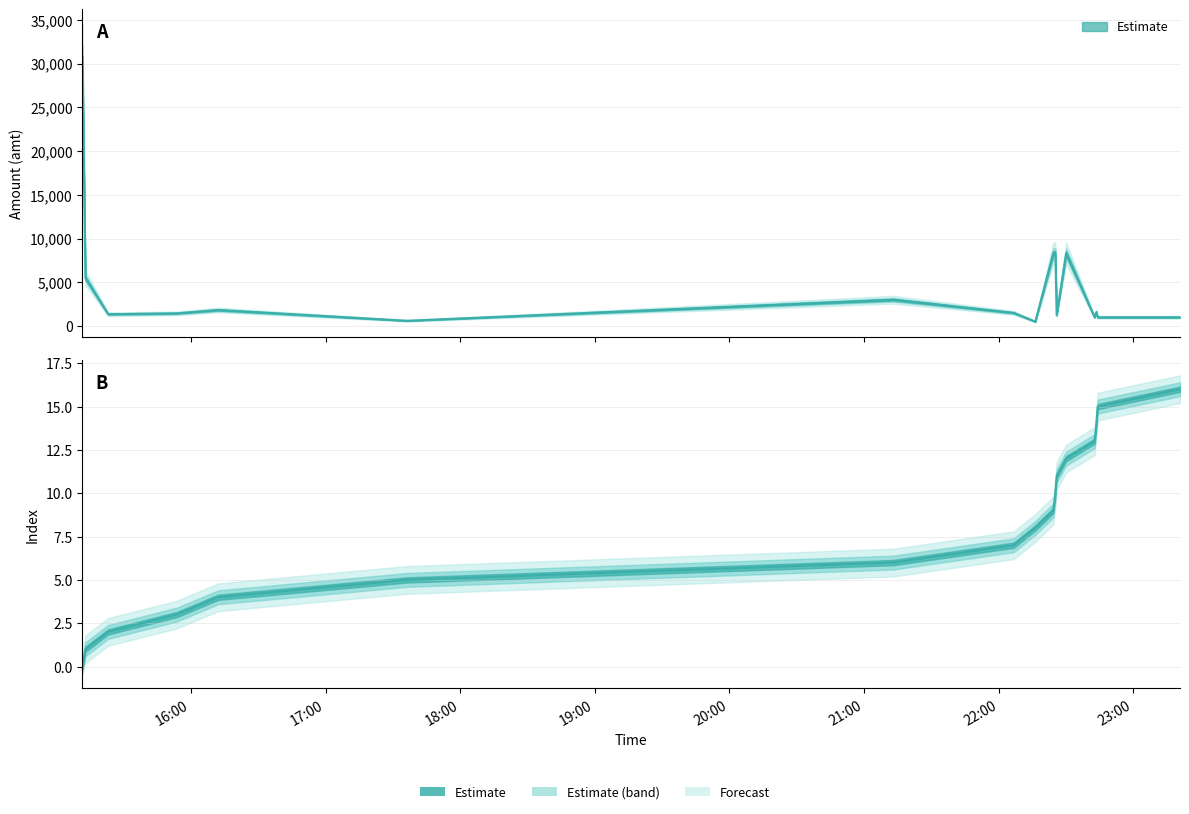

The value of index at 2023-09-03 22:25:13 is 10.0. True or false?

True